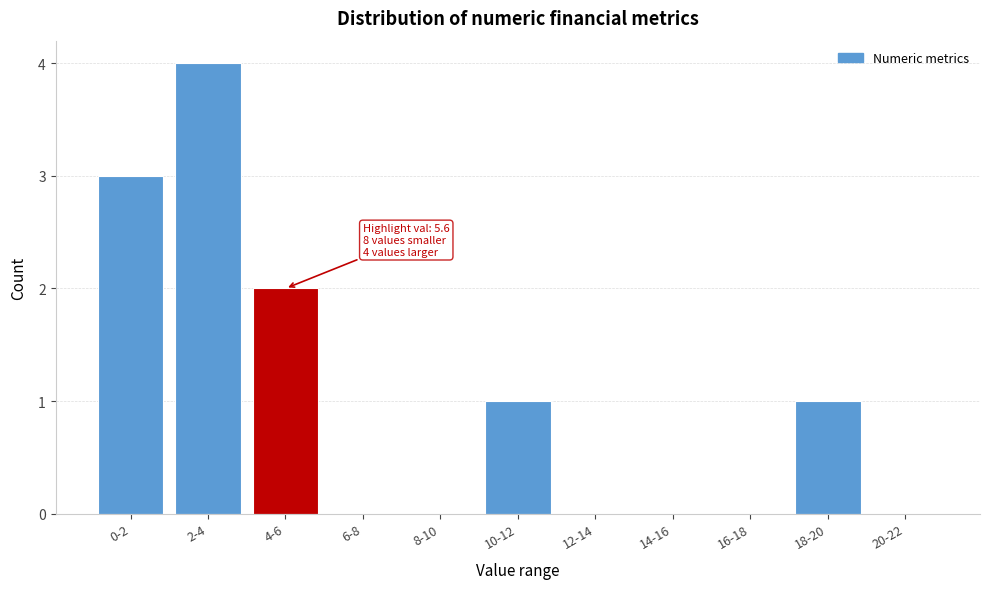

Reading right to left, extract all data points from this chart.

20-22=0	18-20=1	16-18=0	14-16=0	12-14=0	10-12=1	8-10=0	6-8=0	4-6=2	2-4=4	0-2=3